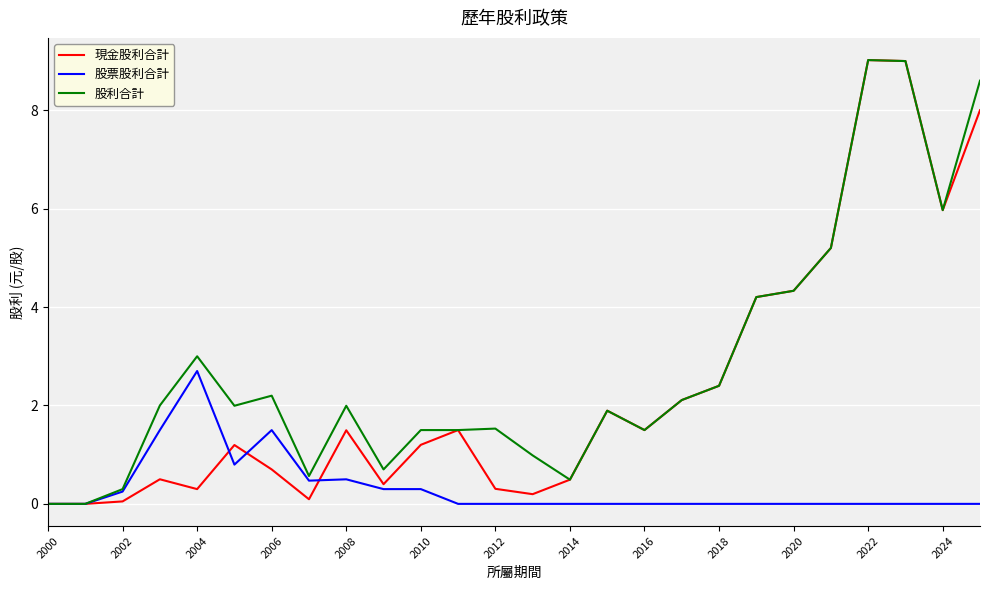

List the series in order of their overall mean, highest first.

股利合計, 現金股利合計, 股票股利合計